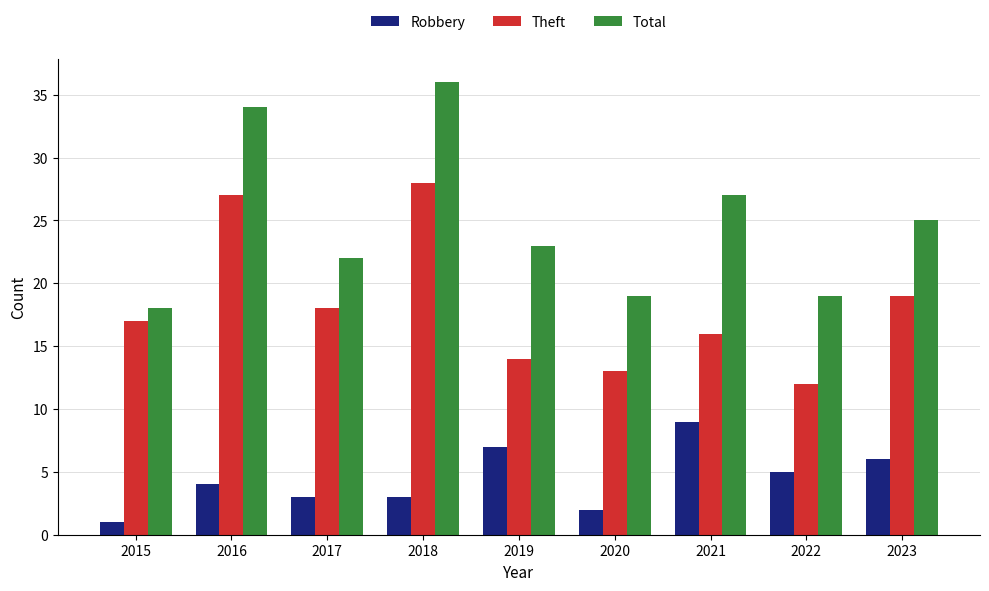

Rank the series at 2017 from lowest to highest value.

Robbery, Theft, Total